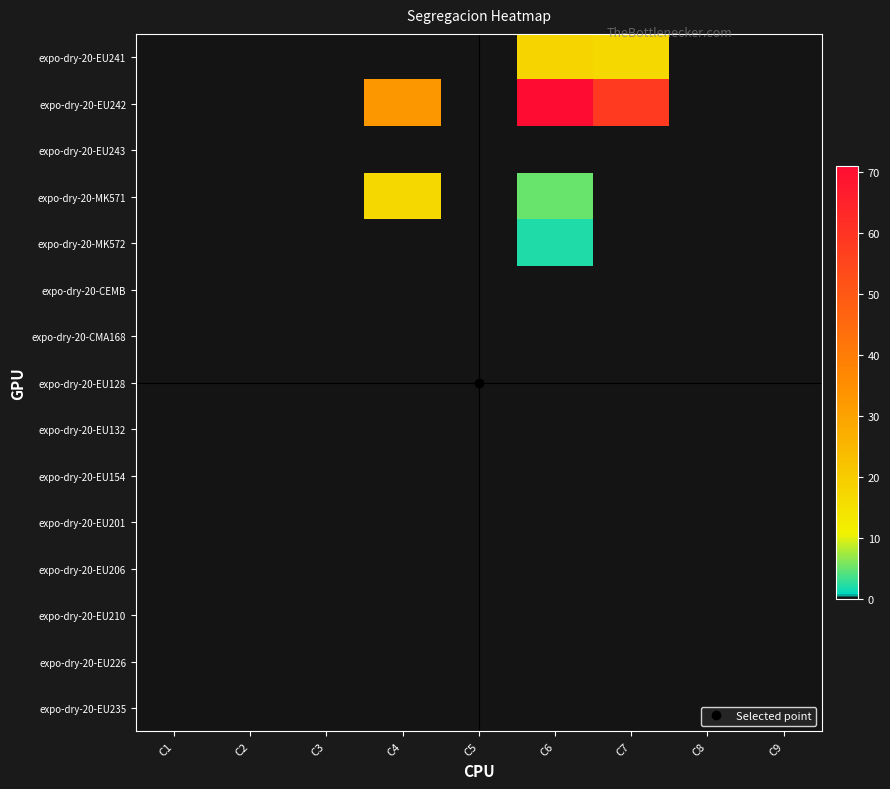

Between C9 and C7, which is larger?

C7